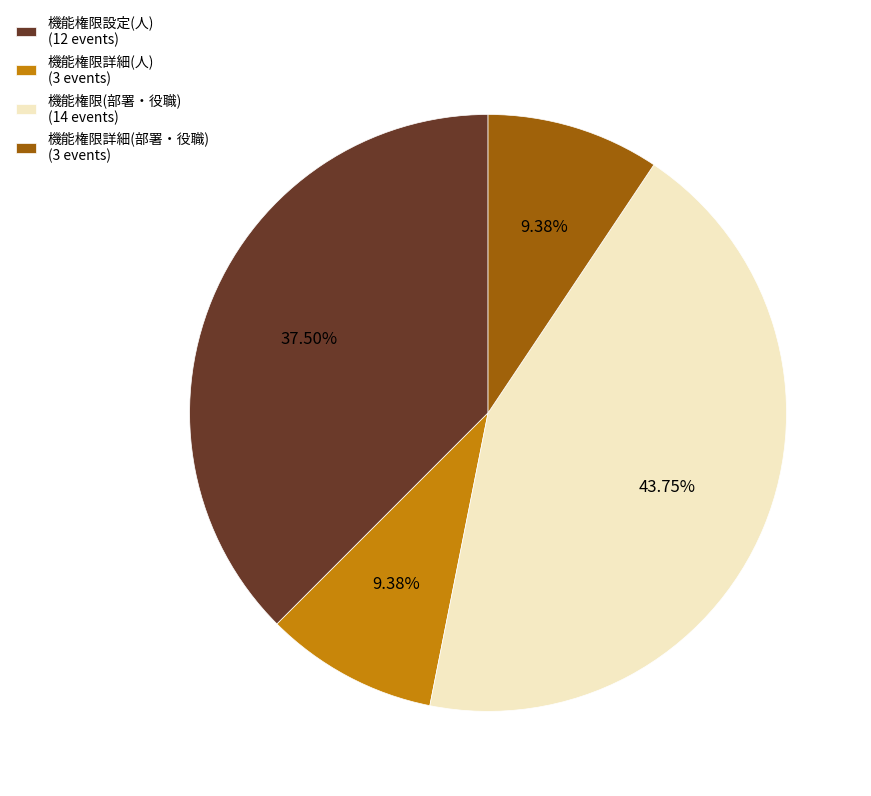

How many segments does this pie chart have?

4